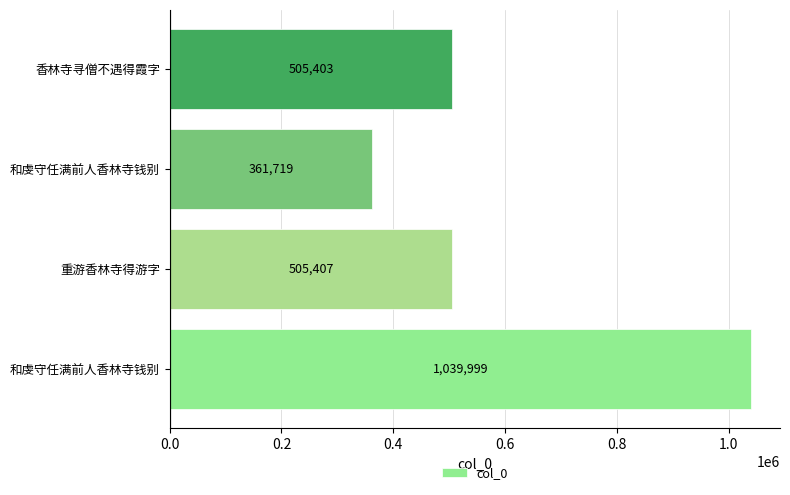

How many data points are less than 505407?

2